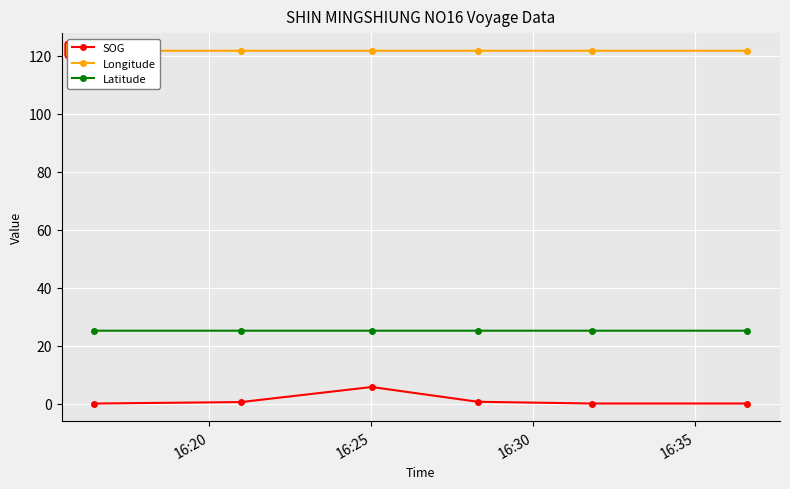

True or false: Latitude and Longitude intersect in this chart.

False